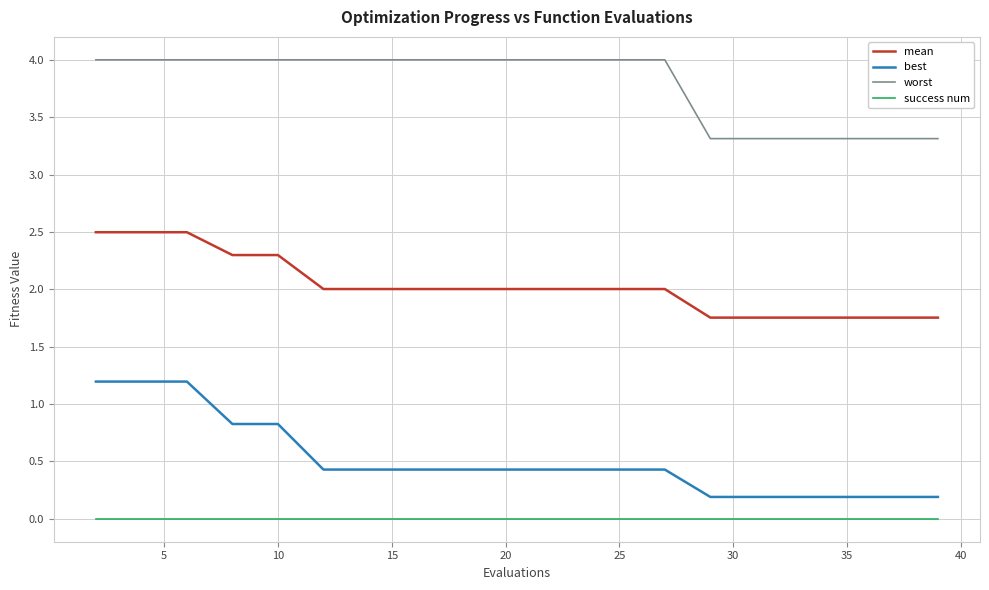

Which series has the largest range (max minus min)?

best